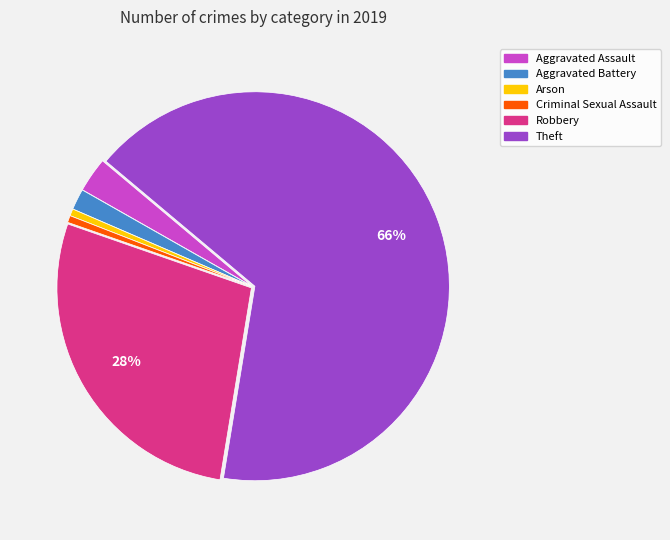

Which slice is the largest?

Theft